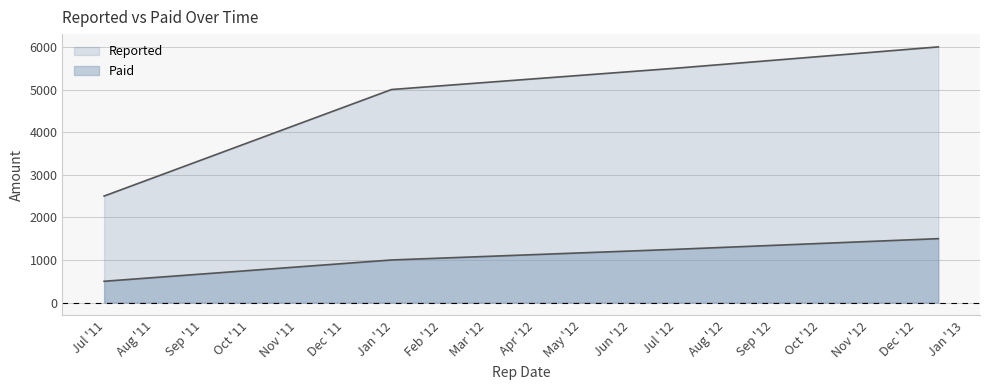

What is the spread (max minus min) of values at 2012-12-15?

4500